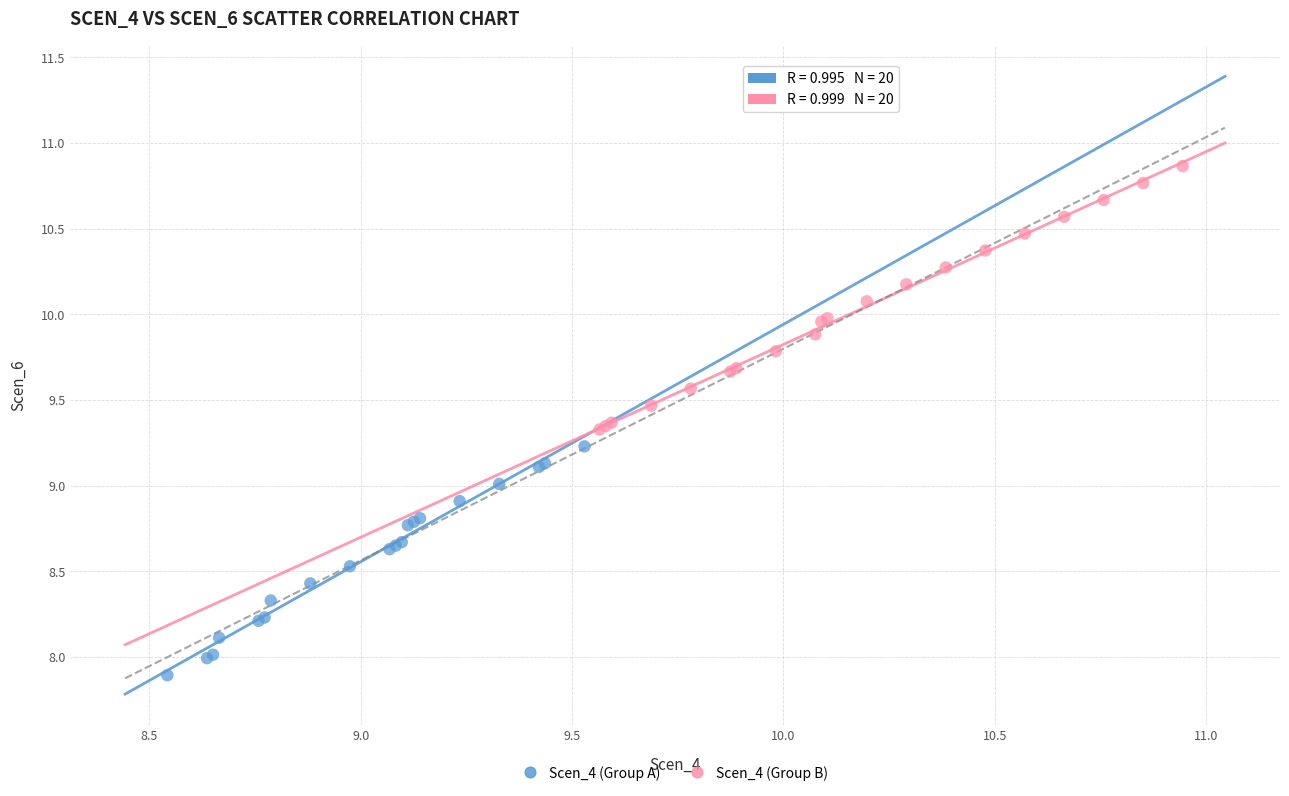

Which series has the largest Y range (max minus min)?

Scen_4 (Group B)